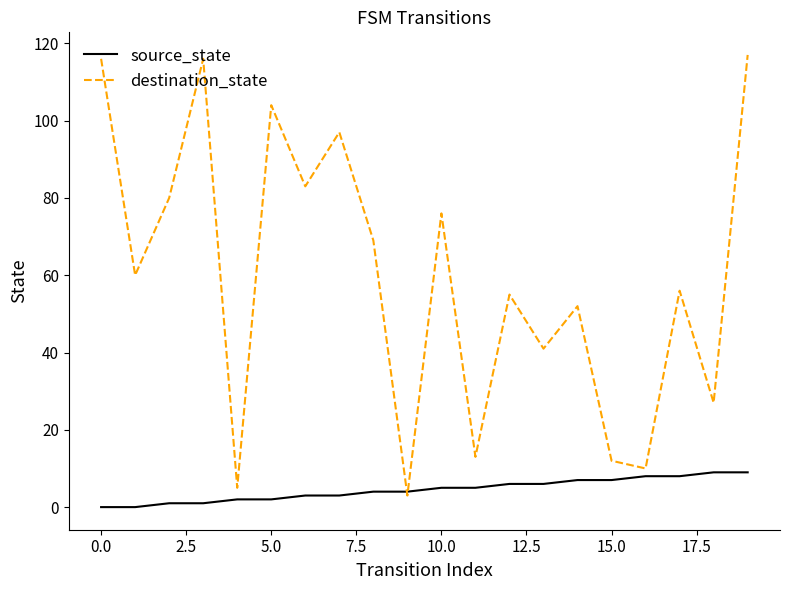

Rank the series by their average value, from highest to lowest.

destination_state, source_state